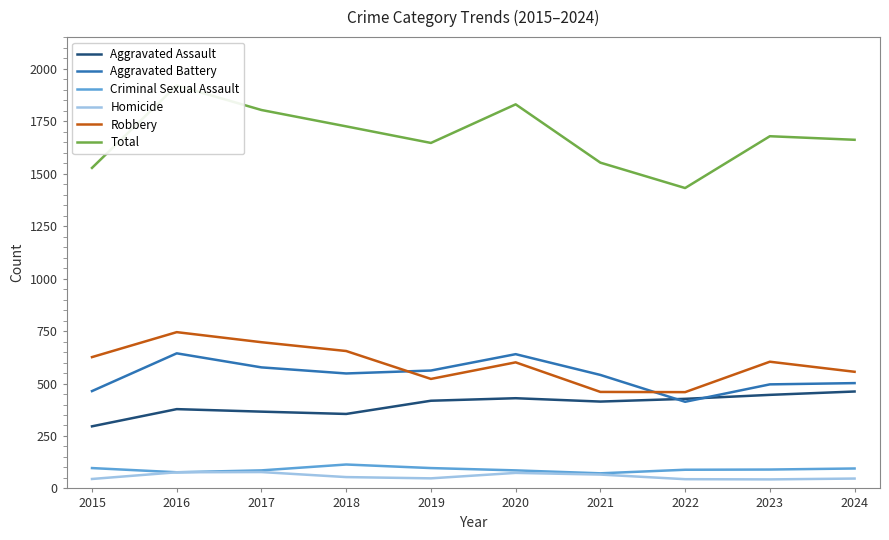

At which category is the sum across all series the highest?

2016